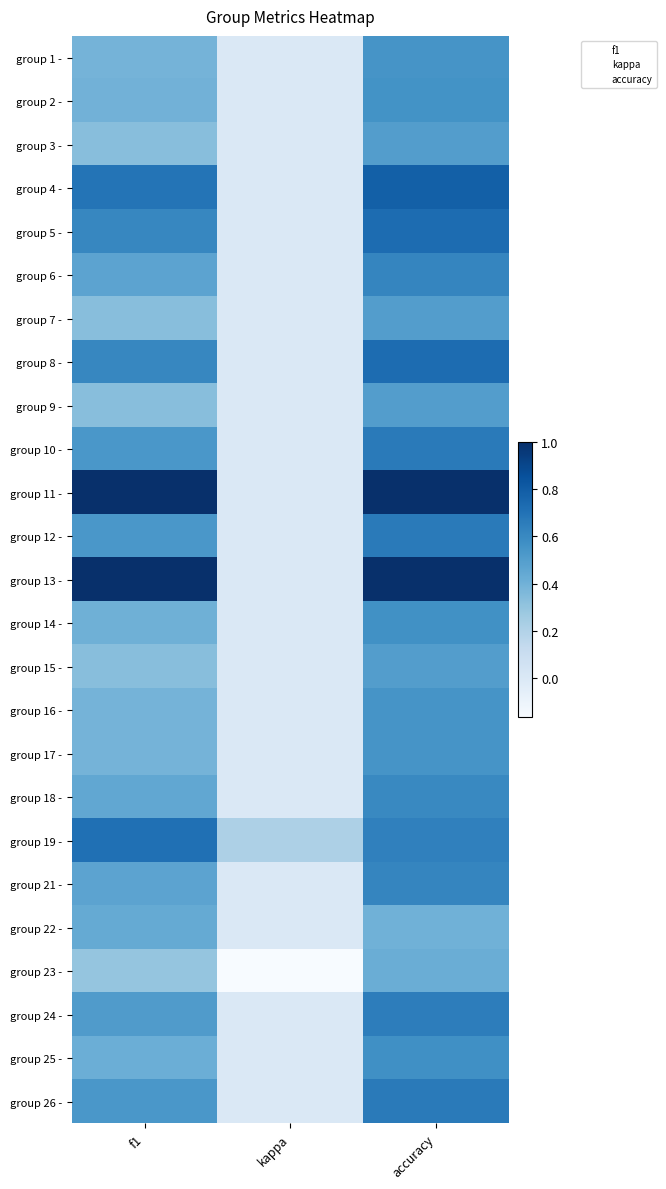

Which series changed the most between kappa and accuracy?

11